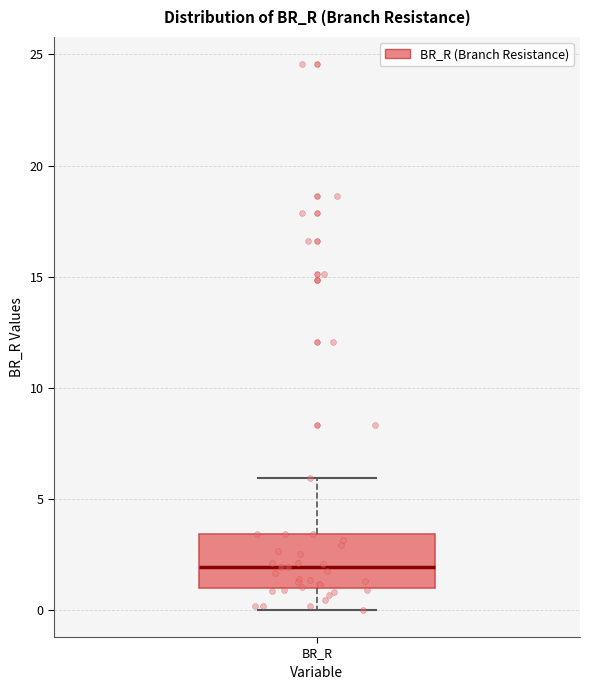

Transcribe this box plot: give where the median line is, the range the box spans, and where the two whiskers end, as read against the y-axis. The values are not printed on the chart, so give them approximately, as read against the axis.

median 2.0, box 1.0 to 3.5, whiskers 0.0 to 6.0